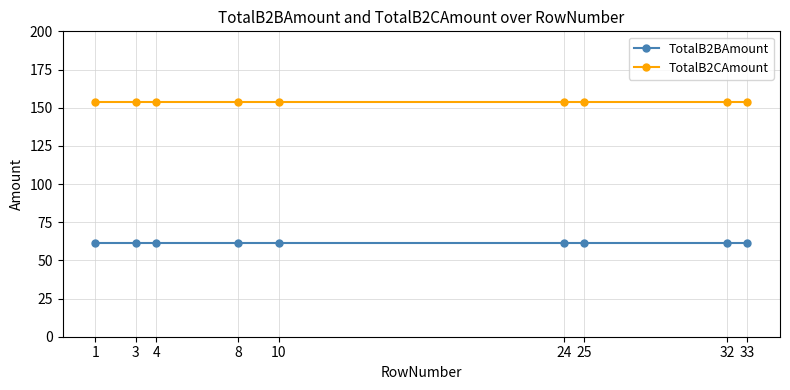

What is the total value across all series at 10?

214.8